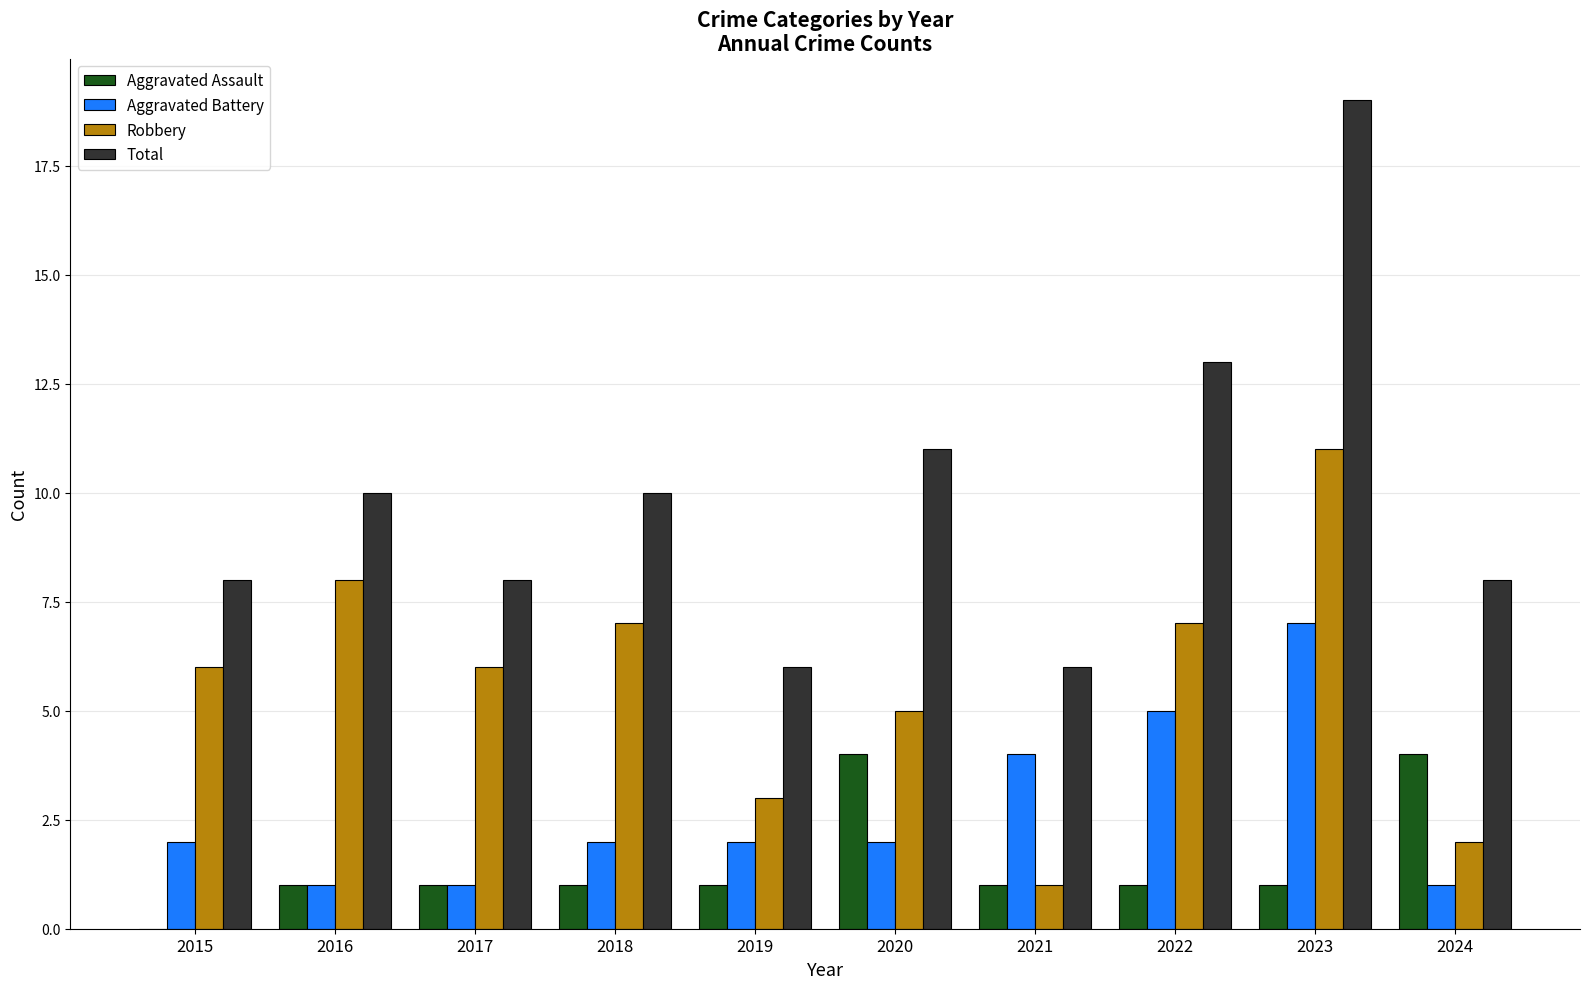

What is the highest value of the Robbery series?

11